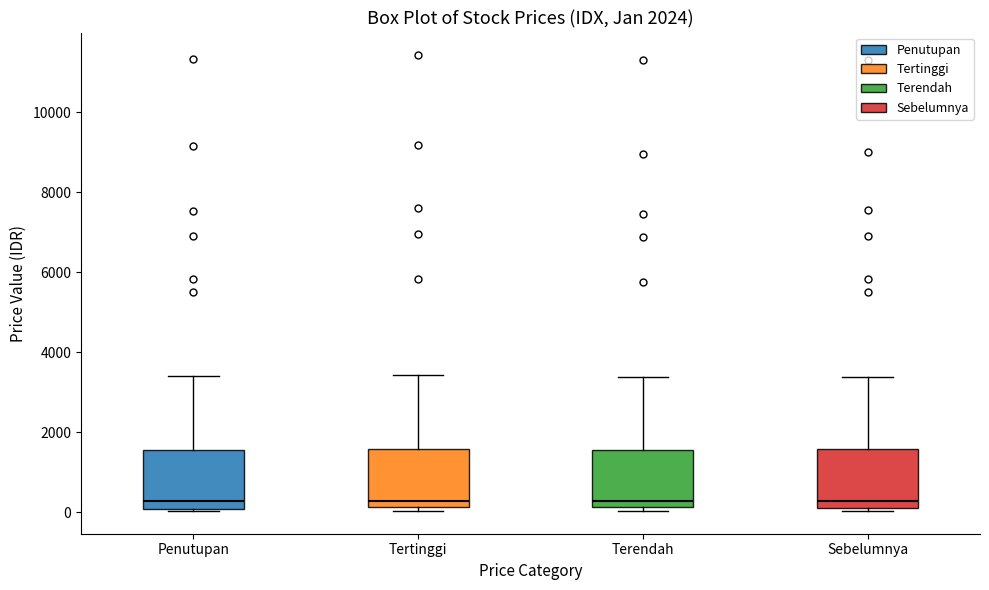

Where is the upper edge of the box for Tertinggi on the y-axis? The values are not printed on the chart, so give them approximately, as read against the axis.

1600